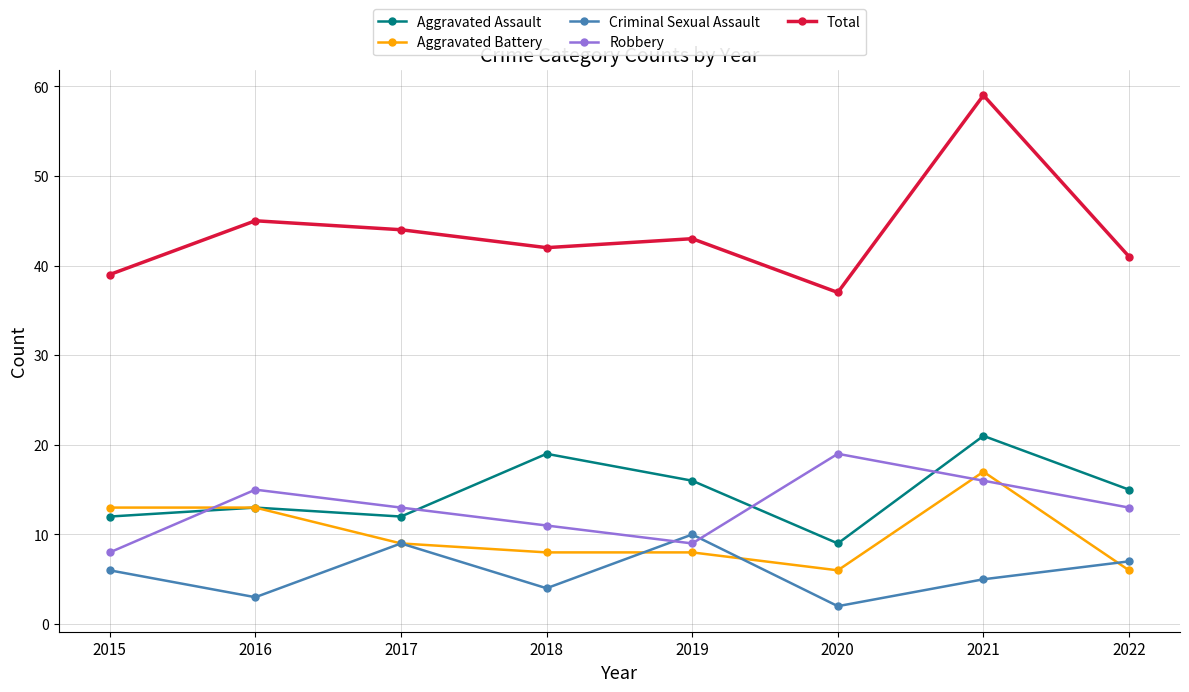

How many series are shown in this chart?

5